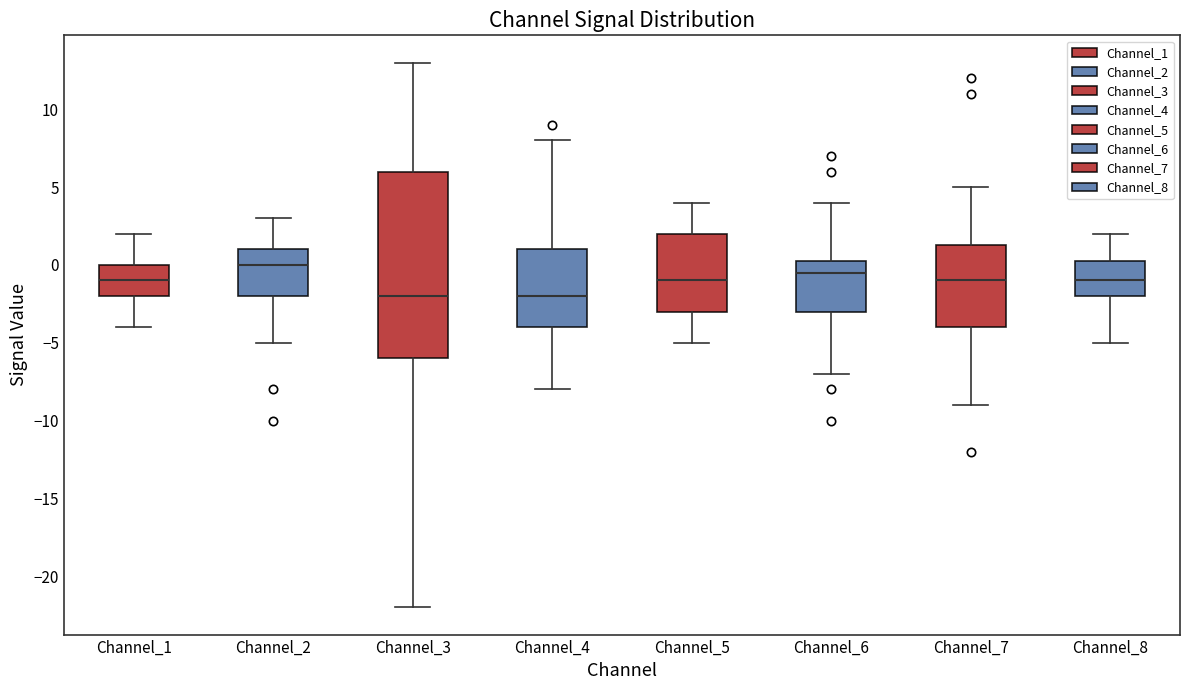

Reading left to right, read every box against the y-axis: the position of its median line, the range the box covers, and the ends of its whiskers. The values are not printed on the chart, so give them approximately, as read against the axis.

Channel_1: median -1.0, box -2.0 to 0.0, whiskers -4.0 to 2.0
Channel_2: median 0.0, box -2.0 to 1.0, whiskers -5.0 to 3.0
Channel_3: median -2.0, box -6.0 to 6.0, whiskers -22.0 to 13.0
Channel_4: median -2.0, box -4.0 to 1.0, whiskers -8.0 to 8.0
Channel_5: median -1.0, box -3.0 to 2.0, whiskers -5.0 to 4.0
Channel_6: median -0.5, box -3.0 to 0.5, whiskers -7.0 to 4.0
Channel_7: median -1.0, box -4.0 to 1.5, whiskers -9.0 to 5.0
Channel_8: median -1.0, box -2.0 to 0.5, whiskers -5.0 to 2.0